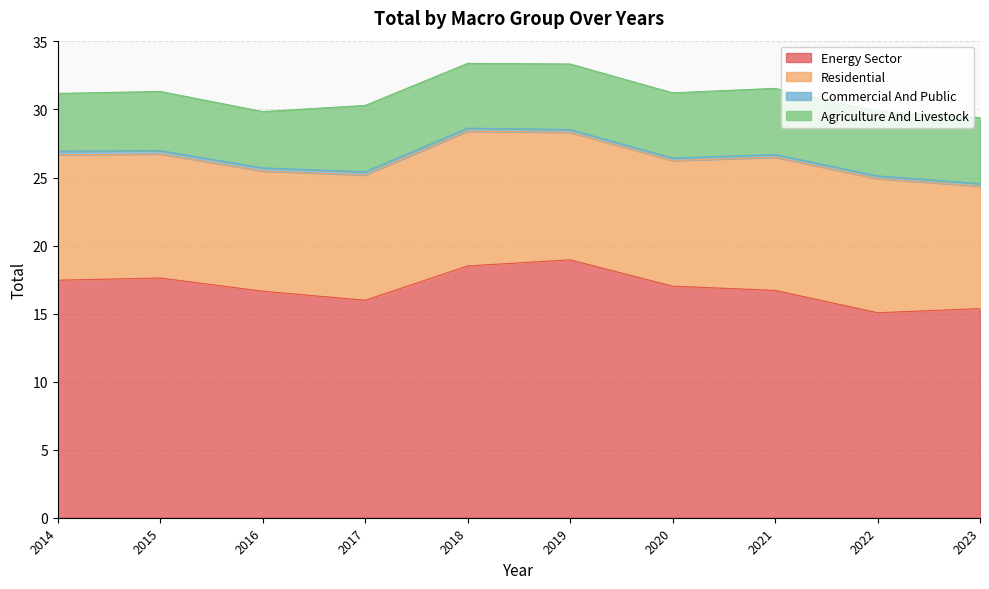

True or false: Energy Sector has a value of 17.6 at 2015.

True